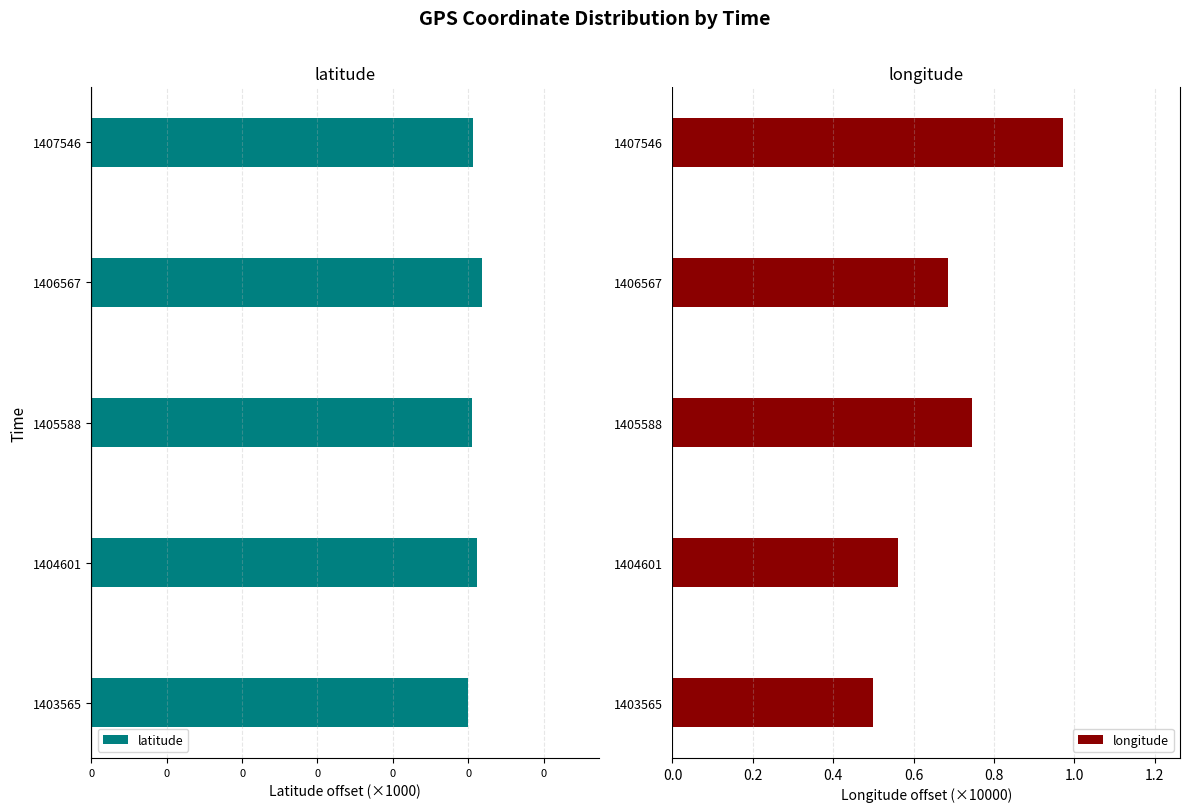

The longitude series shows 0.5 at 1403565. True or false?

True